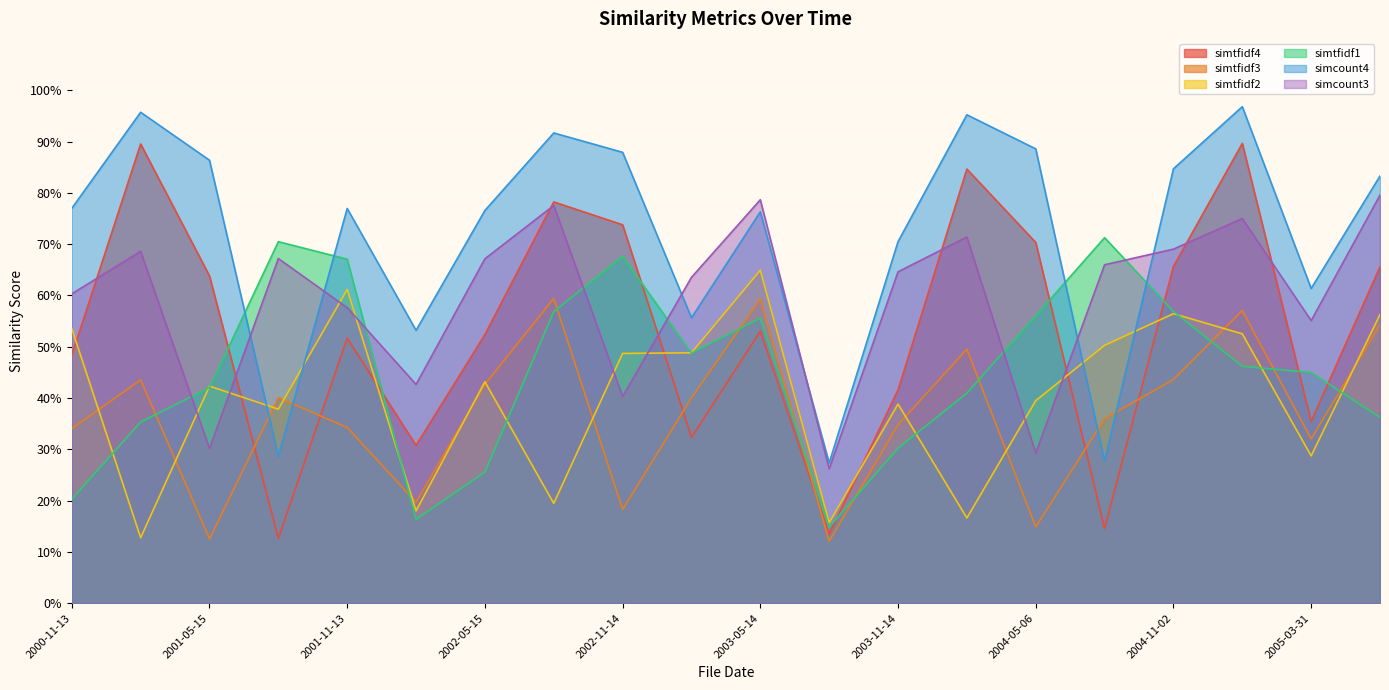

What is the smallest value displayed?

0.1